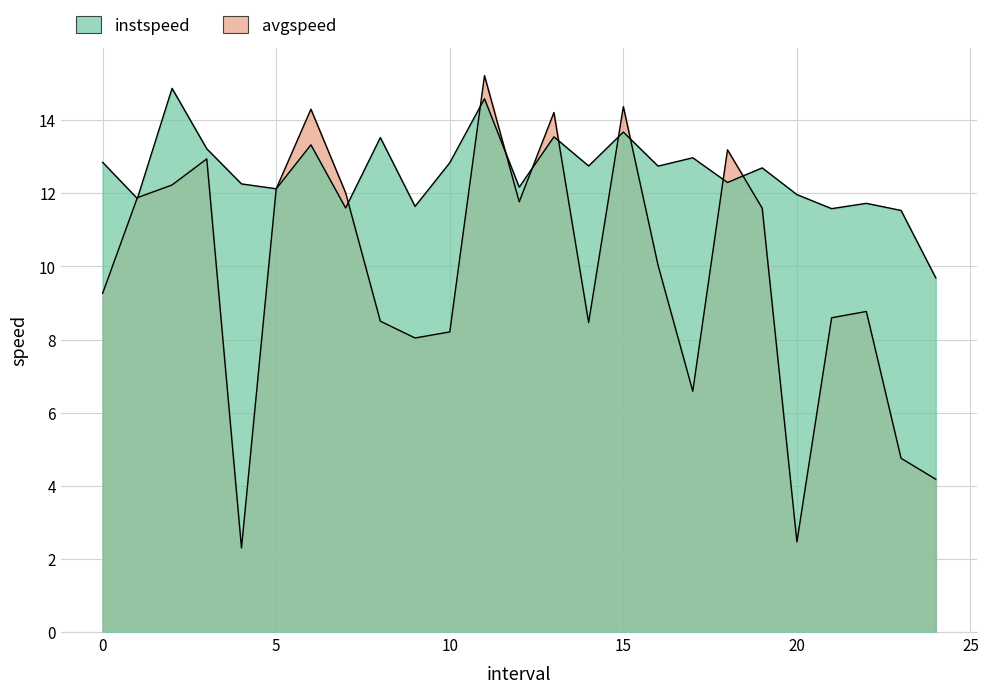

How many lines are shown in the chart?

2